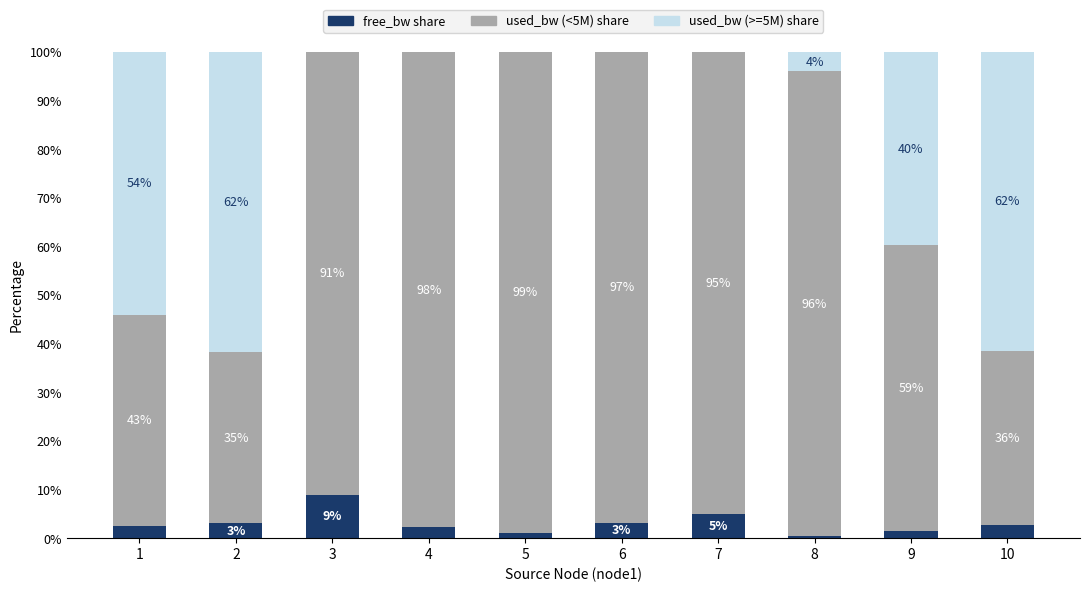

What is the greatest value displayed?

98.9